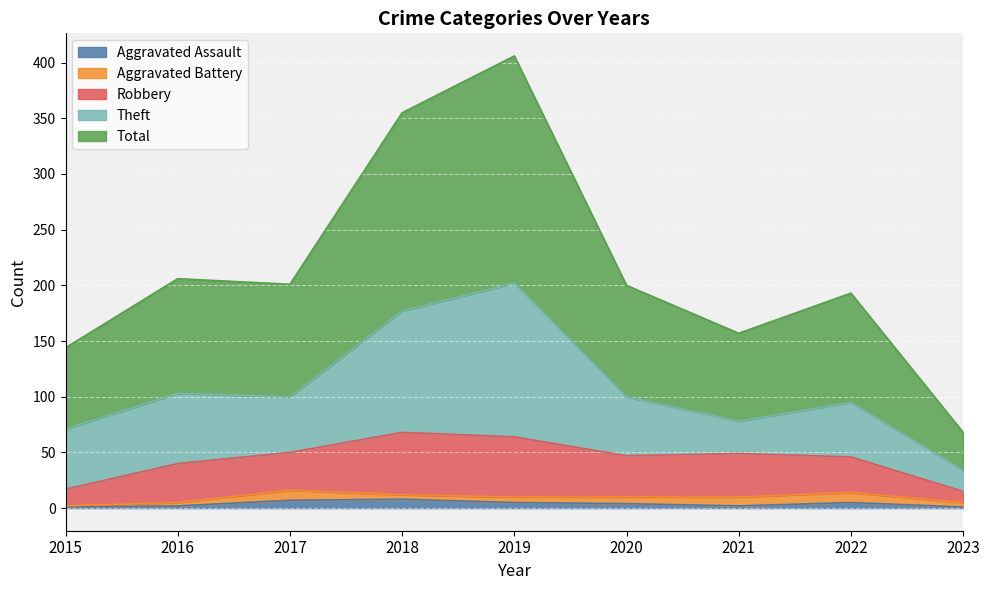

What is the difference between the maximum and minimum values in the Theft series?

119